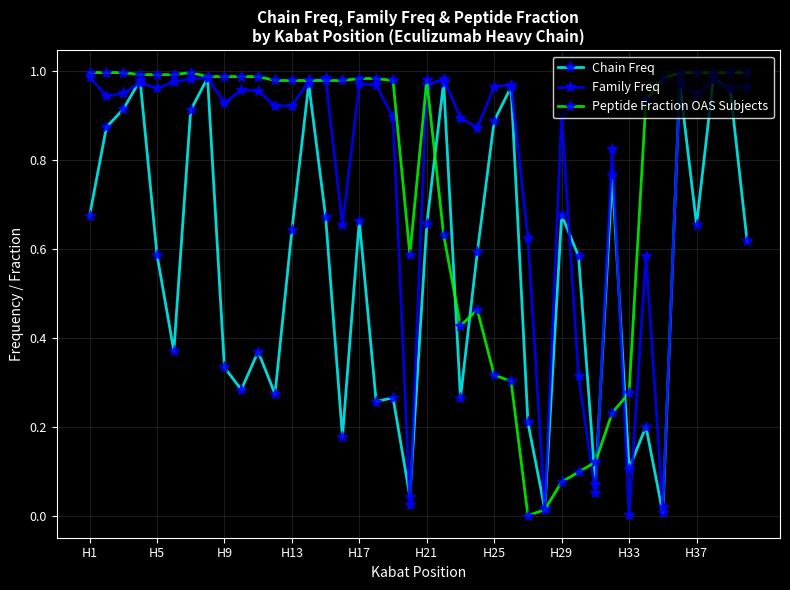

True or false: Family Freq has more than 2 points higher than both neighbors.

True